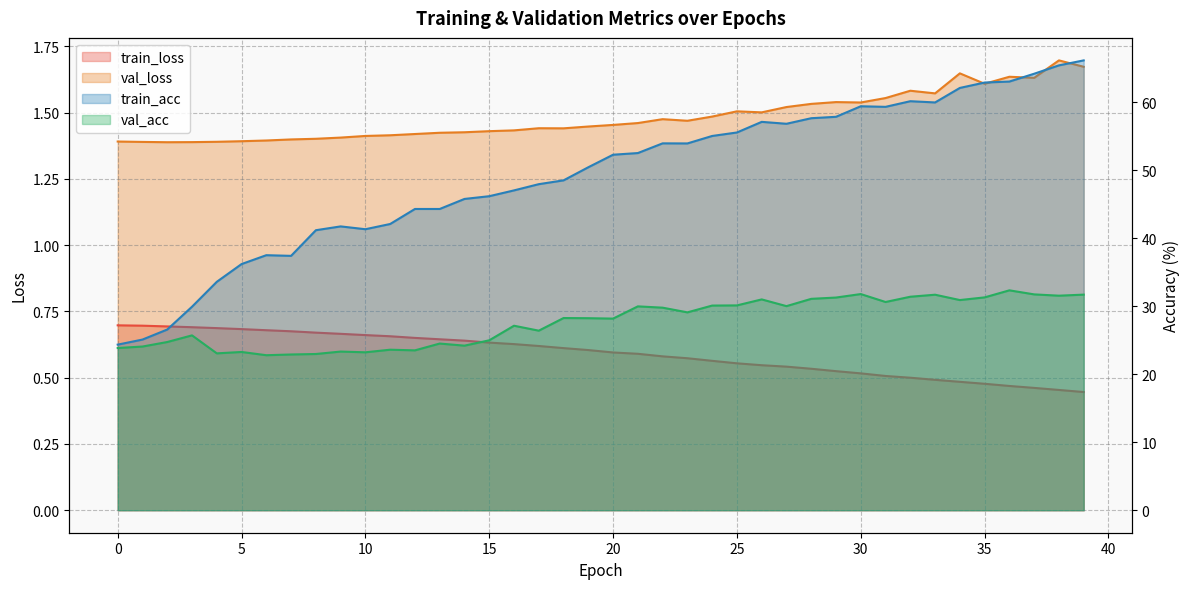

List the labels in order of train_acc value, smallest first.

0, 1, 2, 3, 4, 5, 7, 6, 8, 10, 9, 11, 12, 13, 14, 15, 16, 17, 18, 19, 20, 21, 23, 22, 24, 25, 27, 26, 28, 29, 31, 30, 33, 32, 34, 35, 36, 37, 38, 39